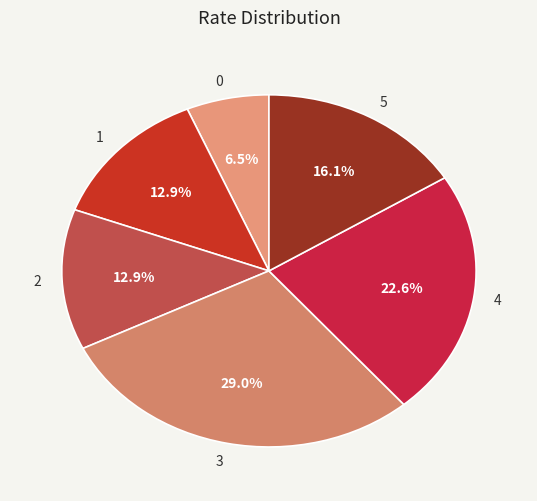

How many slices are in this pie chart?

6